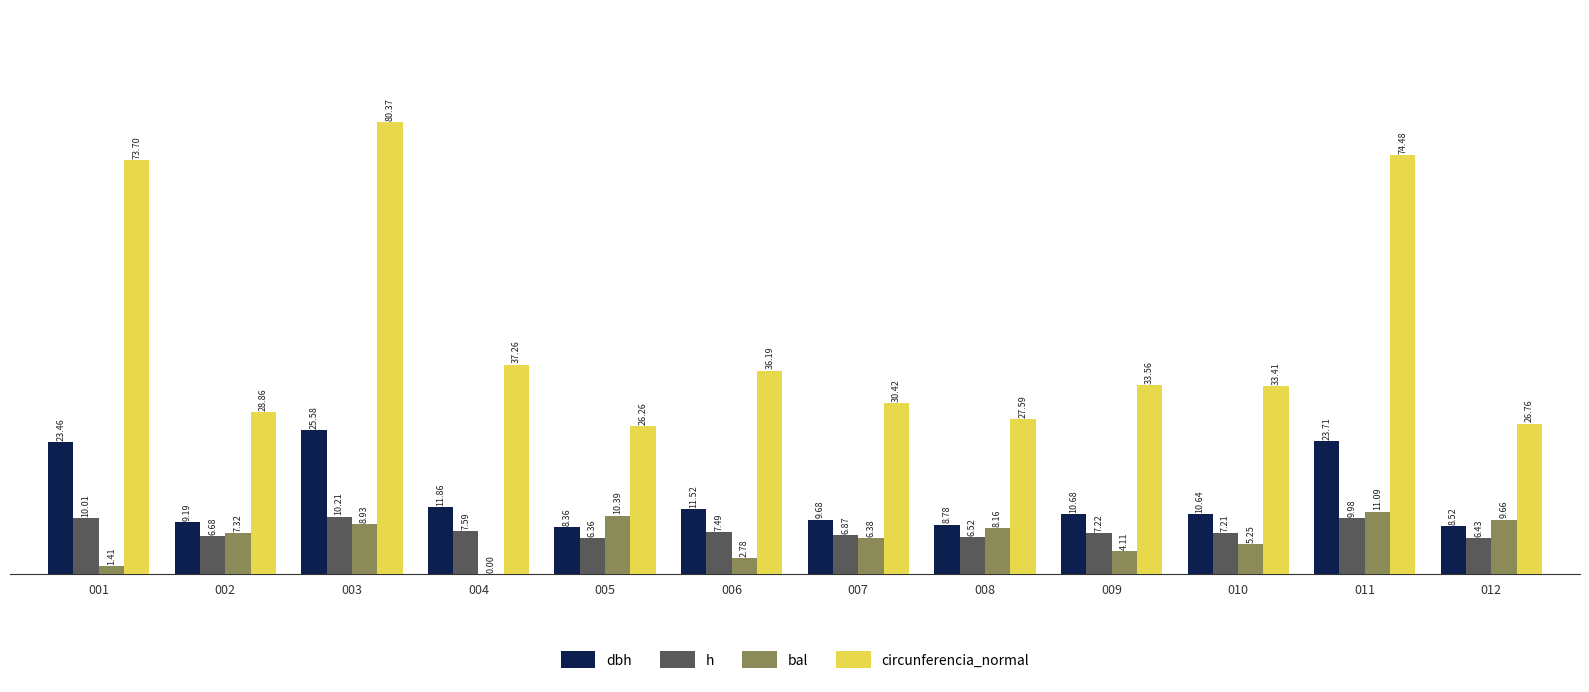

Which series has the largest total across all categories?

circunferencia_normal